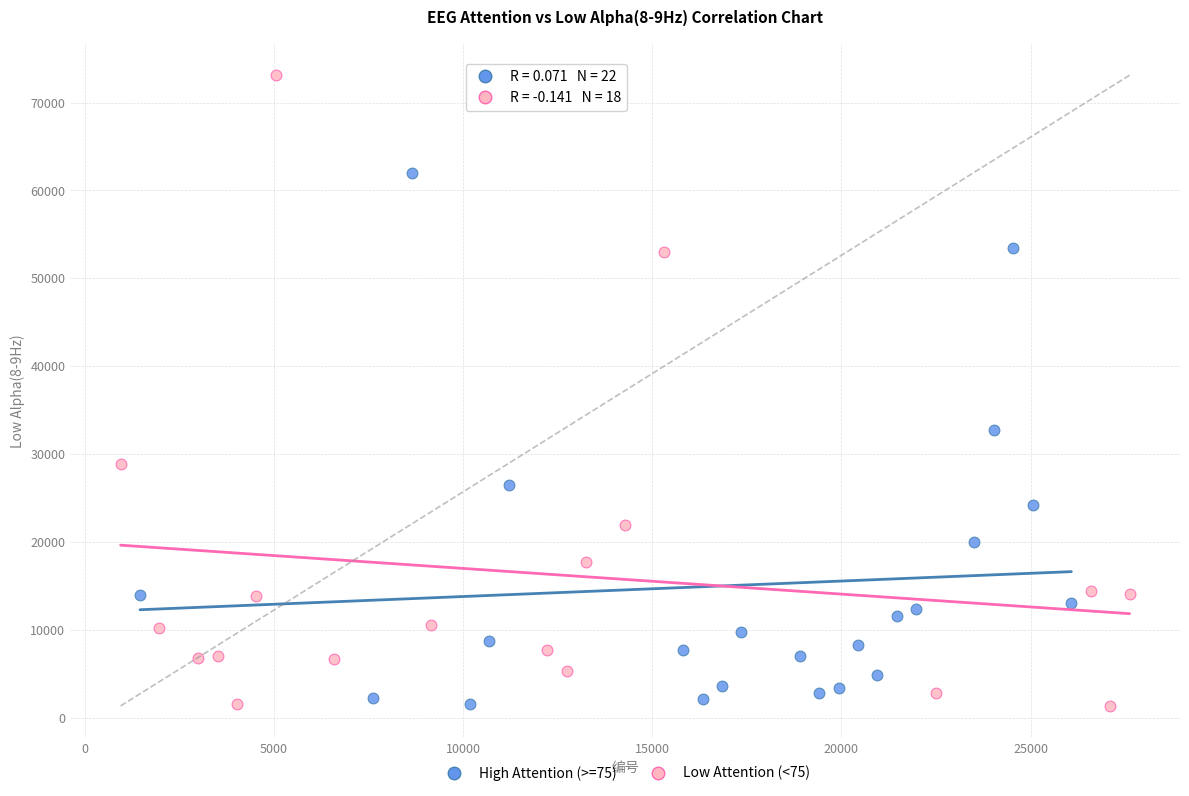

Which series has the widest spread of Y values?

Low Attention (<75)